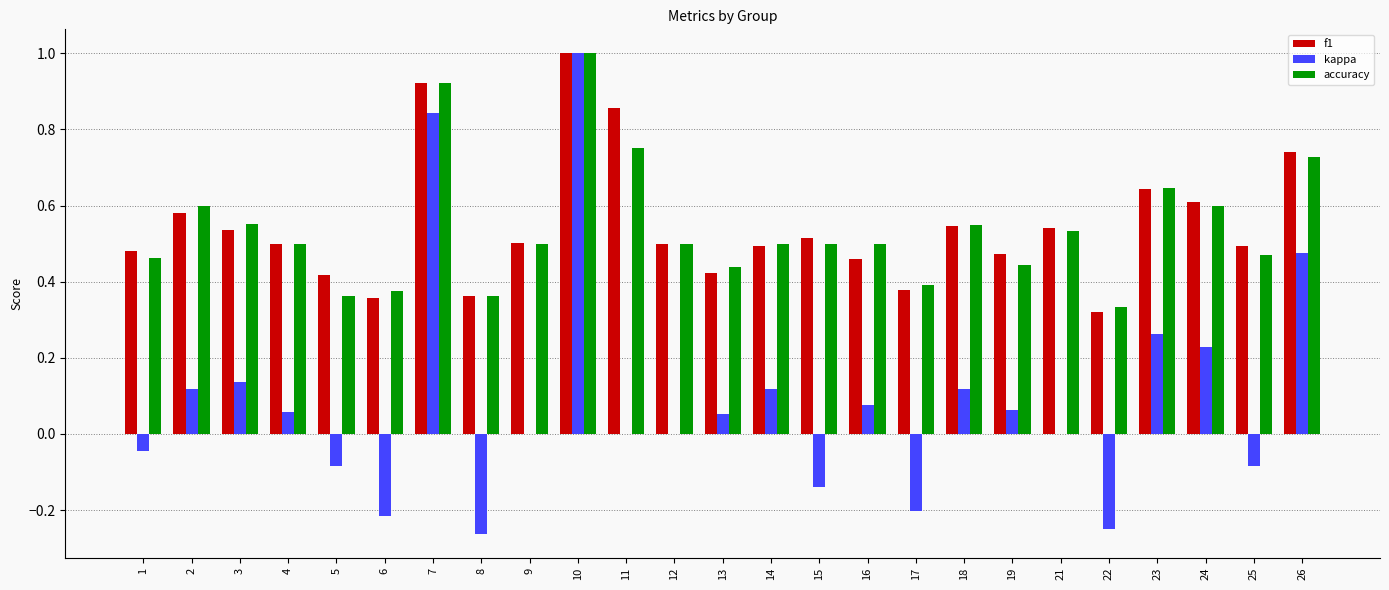

Between 10 and 15, which series saw the biggest shift?

kappa